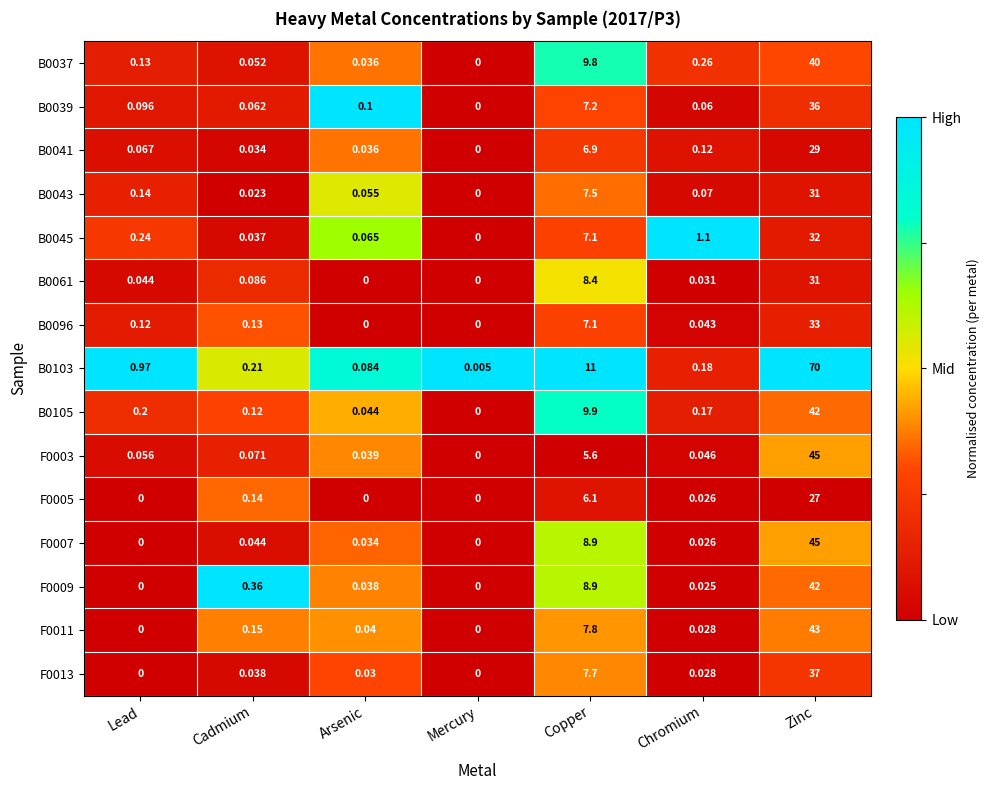

At how many categories does at least one series exceed 0?

7